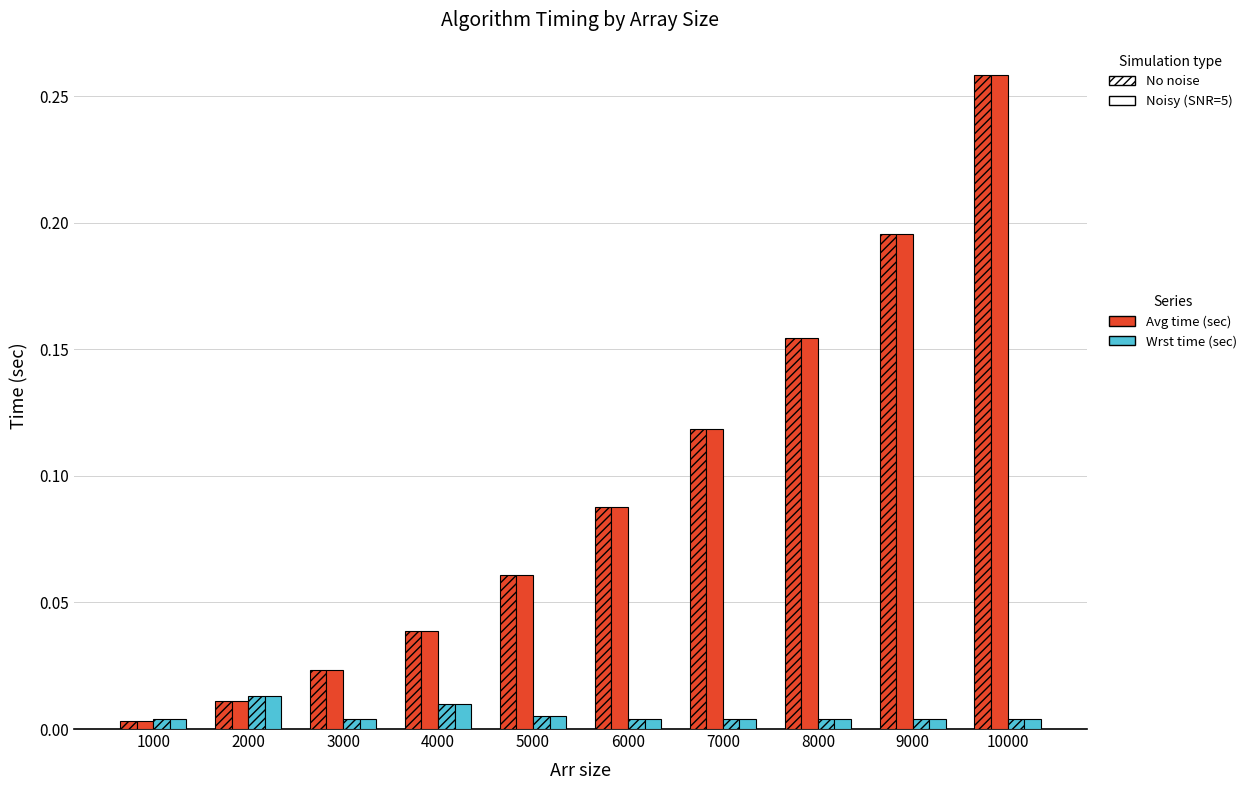

How many data points does each series have?

10